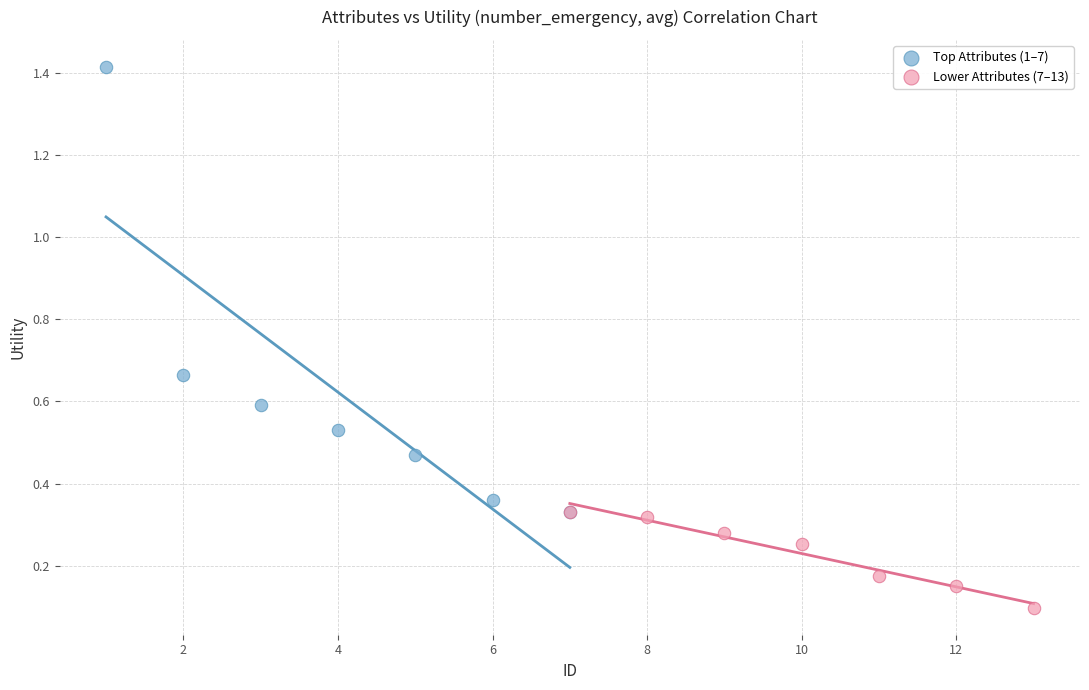

What are all the series names shown in the legend?

Top Attributes (1–7), Lower Attributes (7–13)